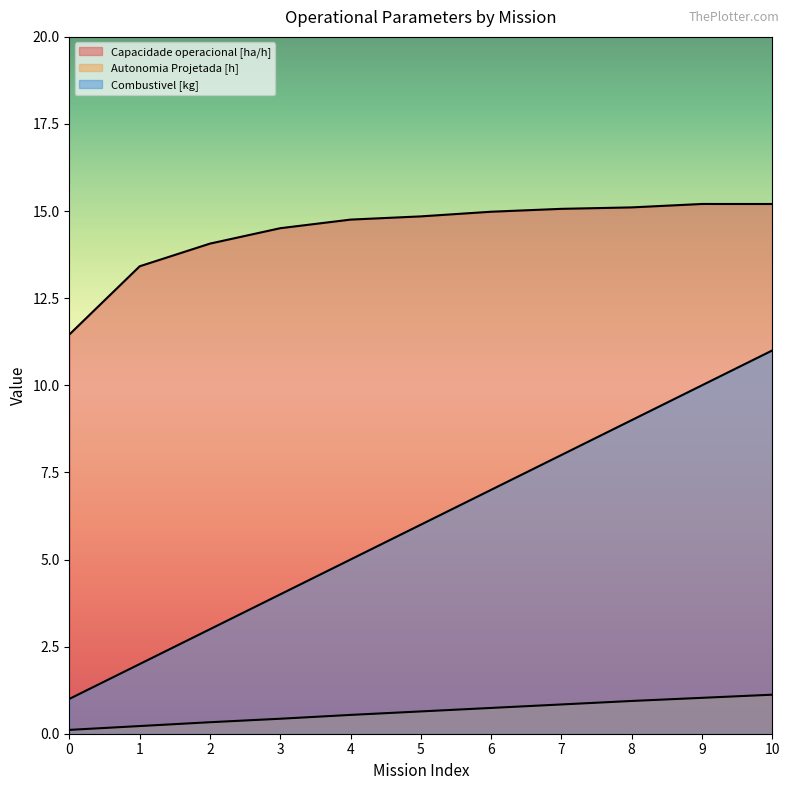

True or false: Combustivel [kg] and Capacidade operacional [ha/h] cross at least once.

False